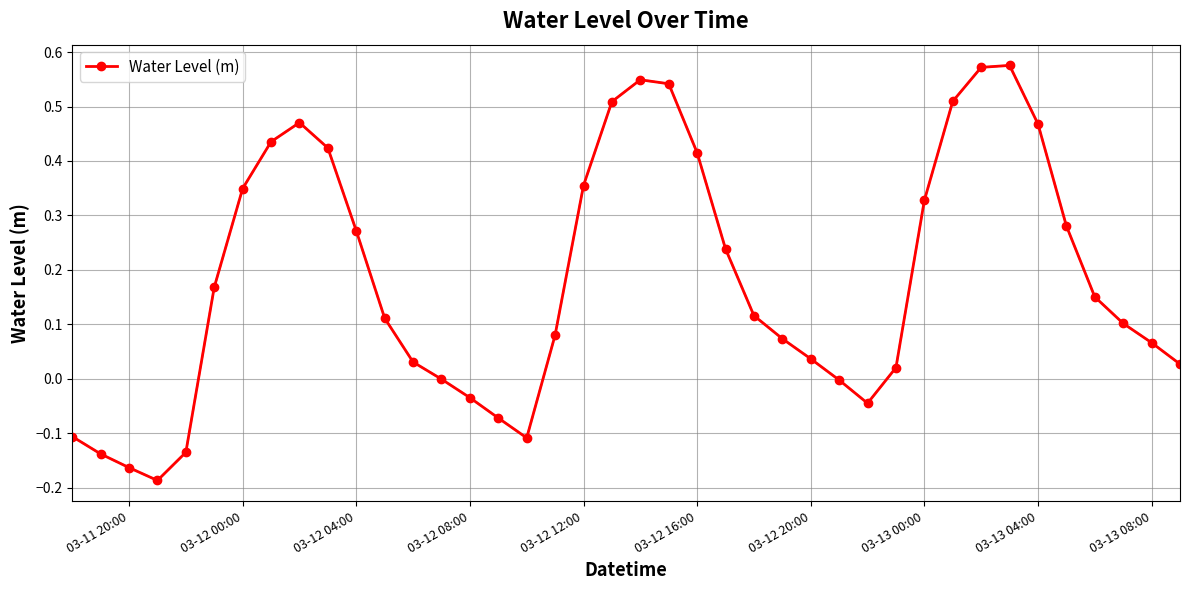

True or false: the data has more than 0 interior local peaks.

True